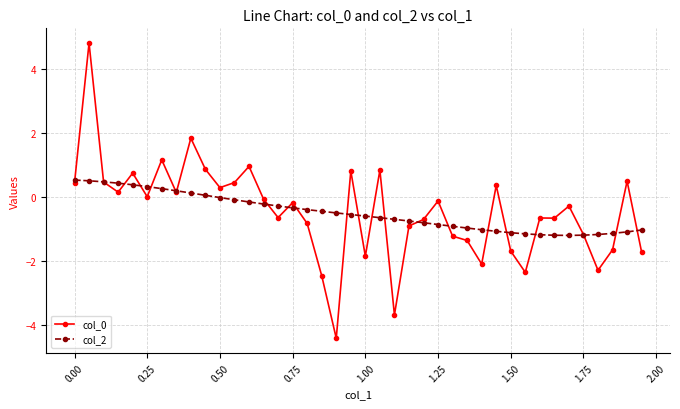

What is the difference between the maximum and minimum values in the col_0 series?

9.2